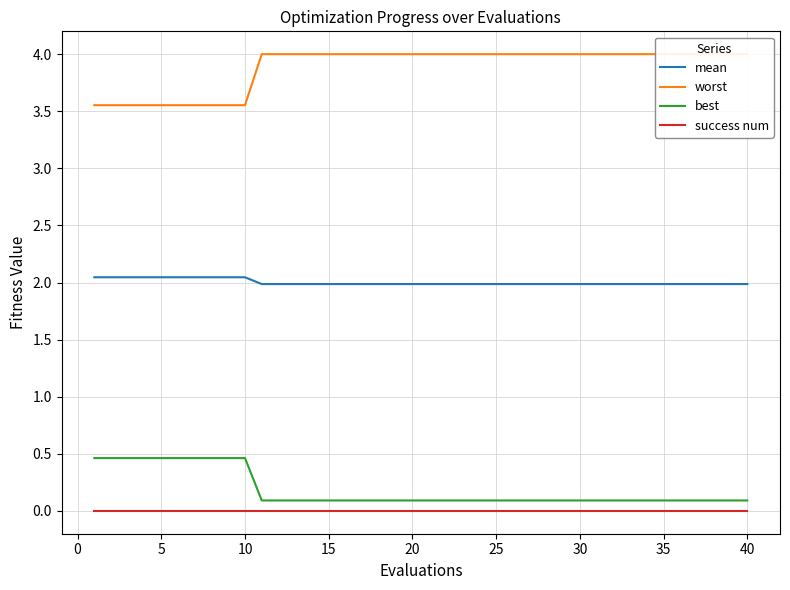

List the series in order of their peak value, lowest first.

success num, best, mean, worst